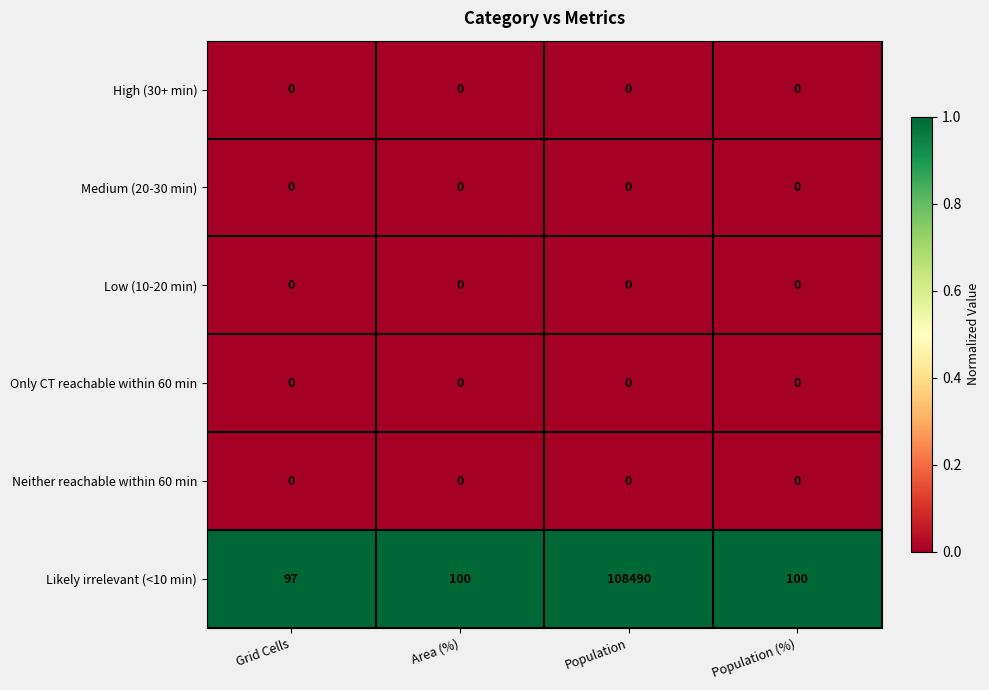

At which category is the sum across all series the highest?

Population